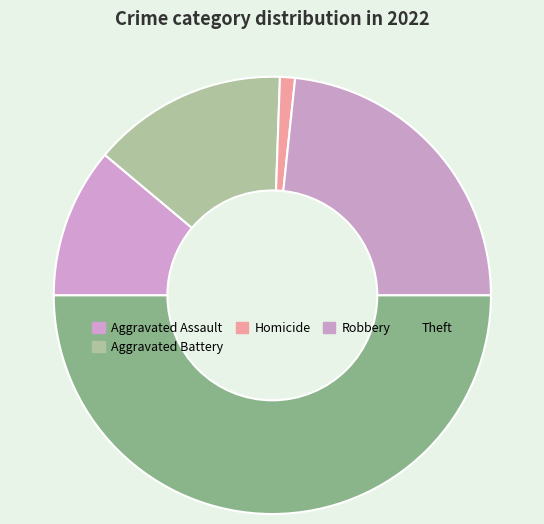

Combined, do Theft and Robbery account for over 50%?

Yes